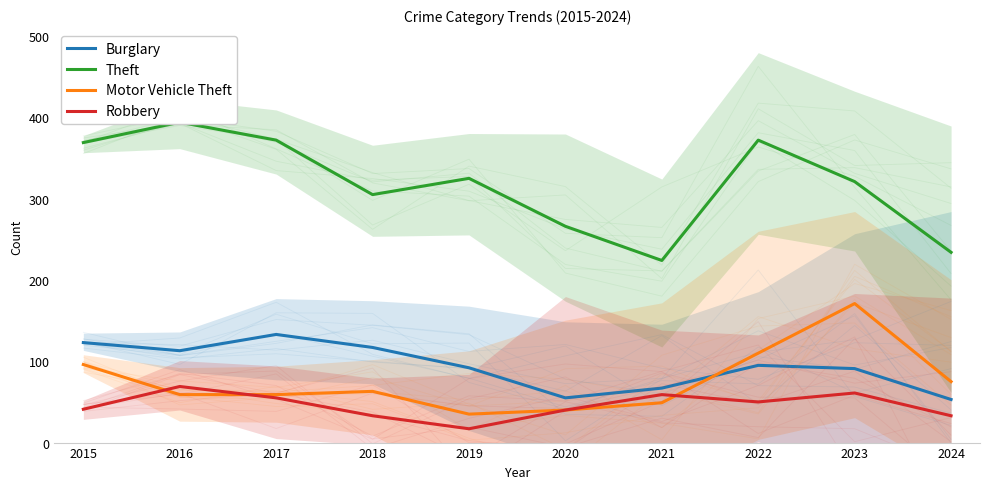

Reading left to right, extract all data points from this chart.

Burglary: 123	113	133	117	92	55	67	95	91	53
Theft: 369	394	372	305	325	266	224	372	321	234
Motor Vehicle Theft: 96	59	59	63	35	40	49	110	171	75
Robbery: 41	69	55	33	17	40	59	50	61	33